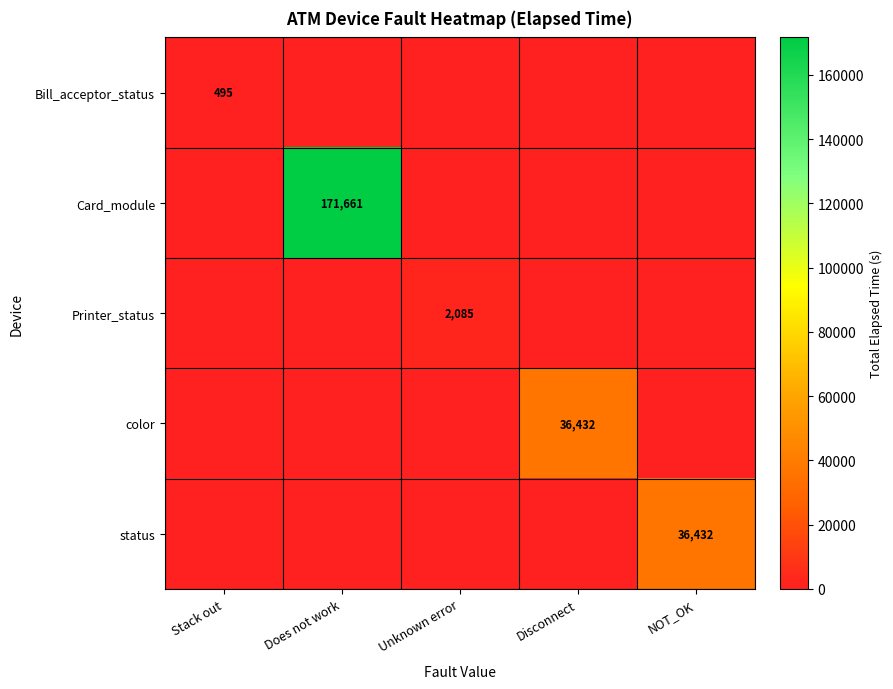

Which series has the largest total across all categories?

Card_module